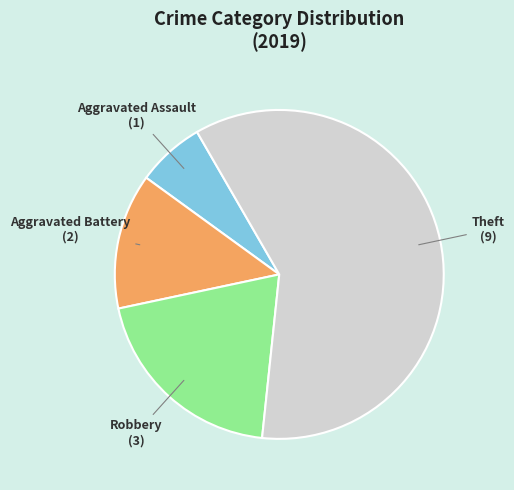

True or false: Aggravated Battery accounts for 22% of the total.

False